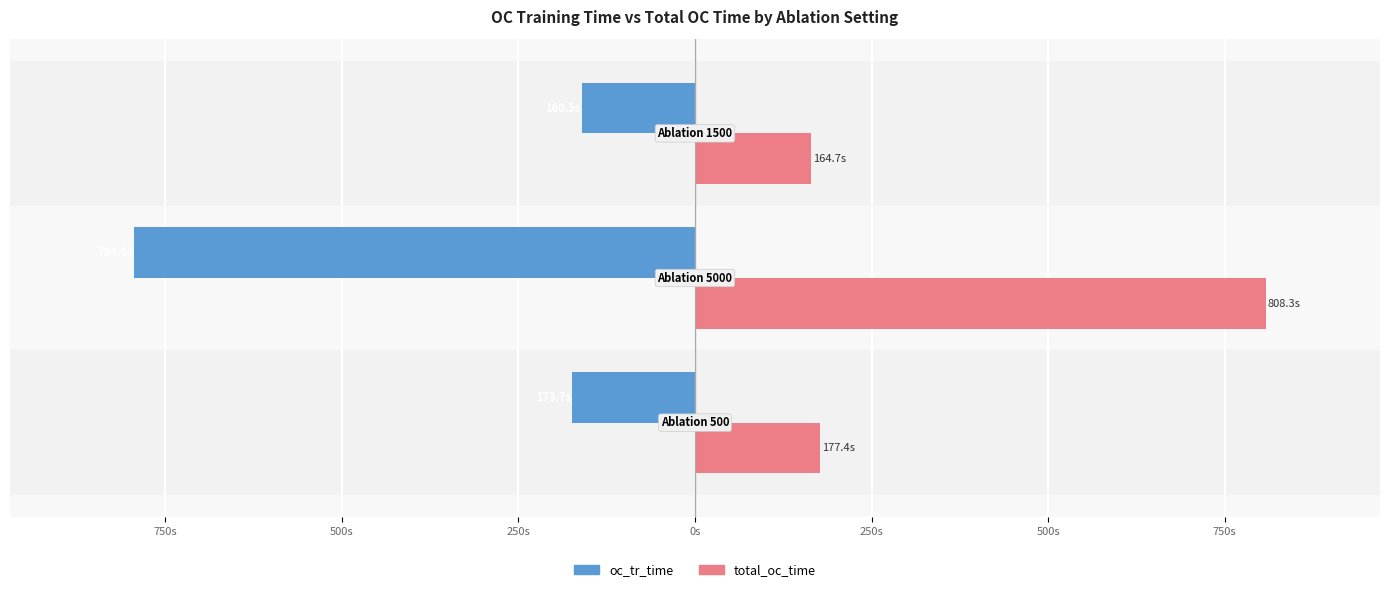

What are all the series names shown in the legend?

oc_tr_time, total_oc_time